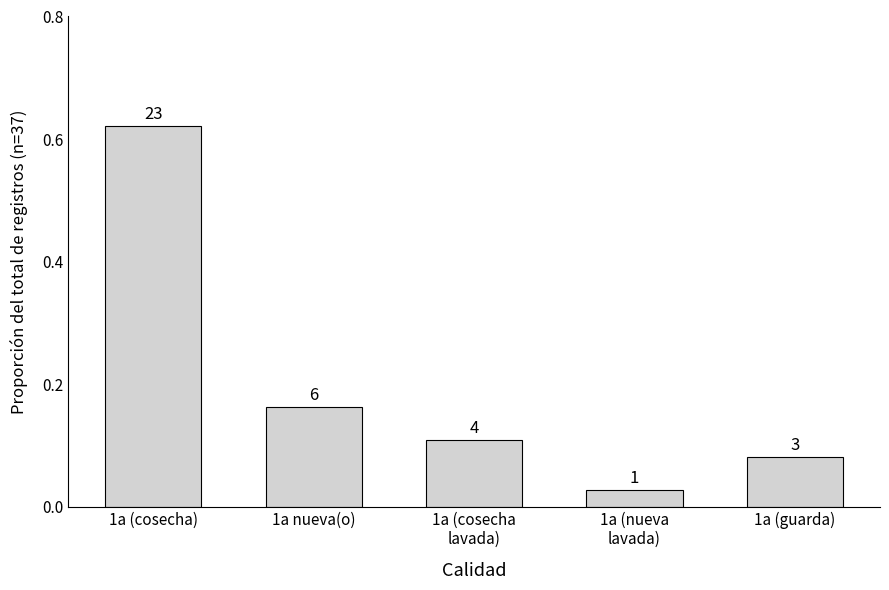

What is the difference between the values at 1a nueva(o) and 1a (guarda)?

0.1